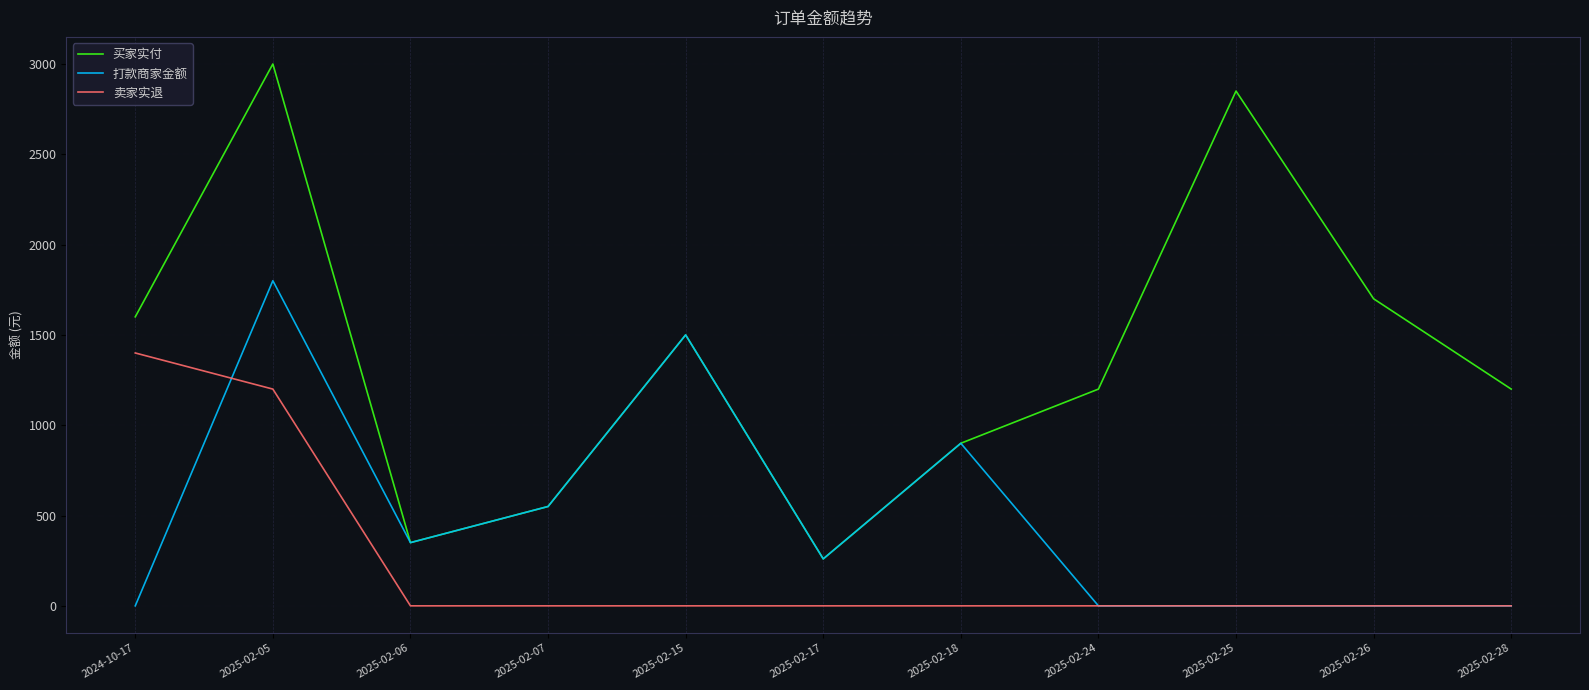

True or false: 卖家实退 and 买家实付 intersect in this chart.

False